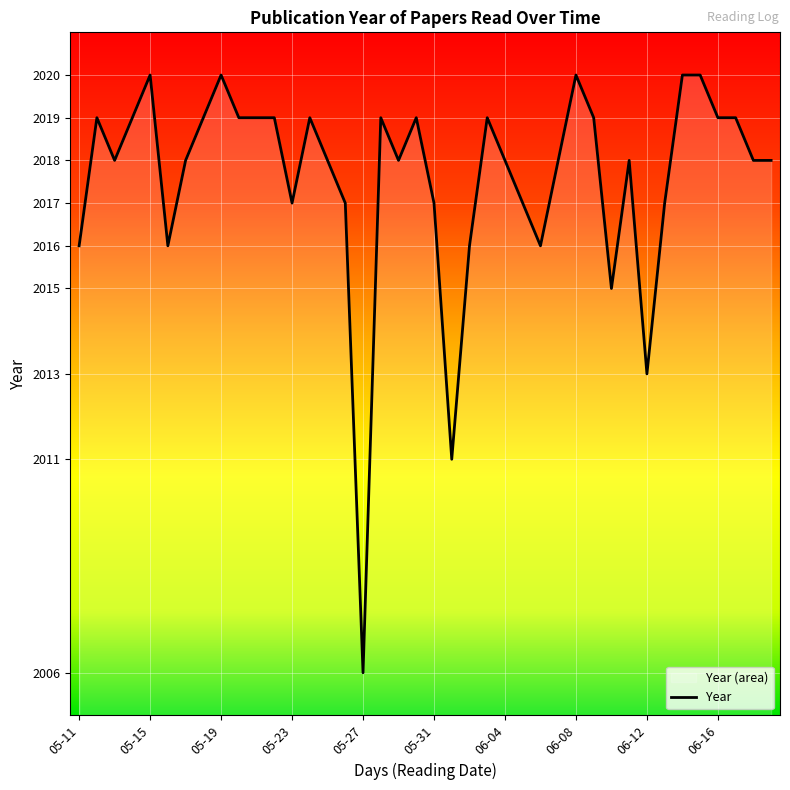

How many data points are less than 2018?

13